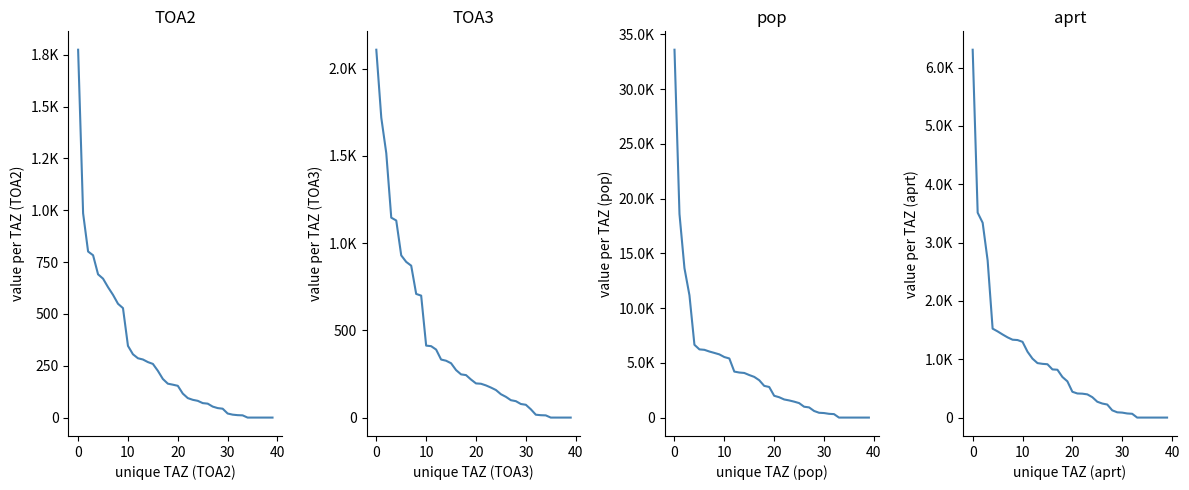

What is the difference between the maximum and second lowest values in the pop series?

33592.3